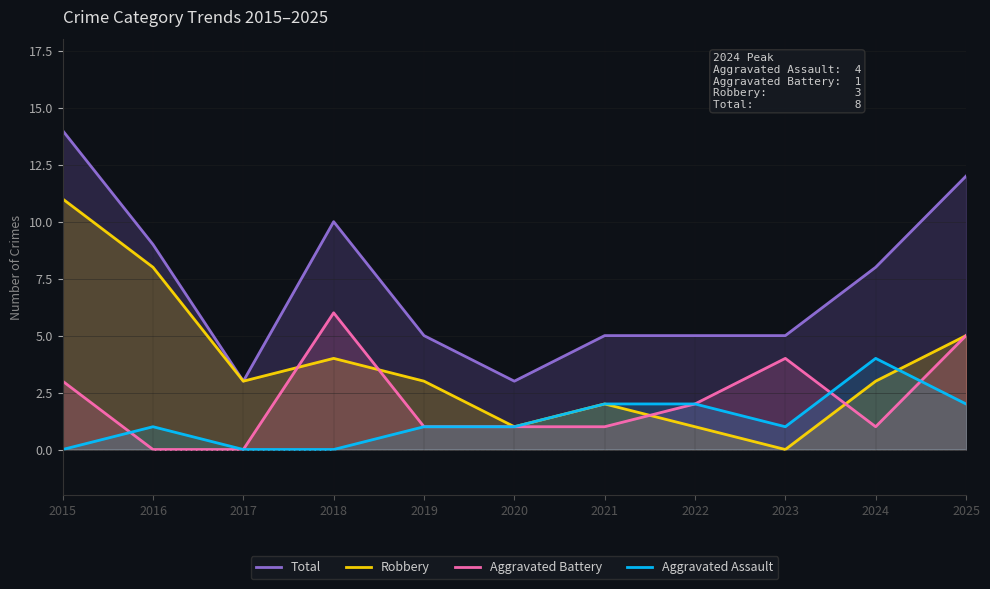

True or false: Aggravated Assault has a value of 3 at 2022.

False